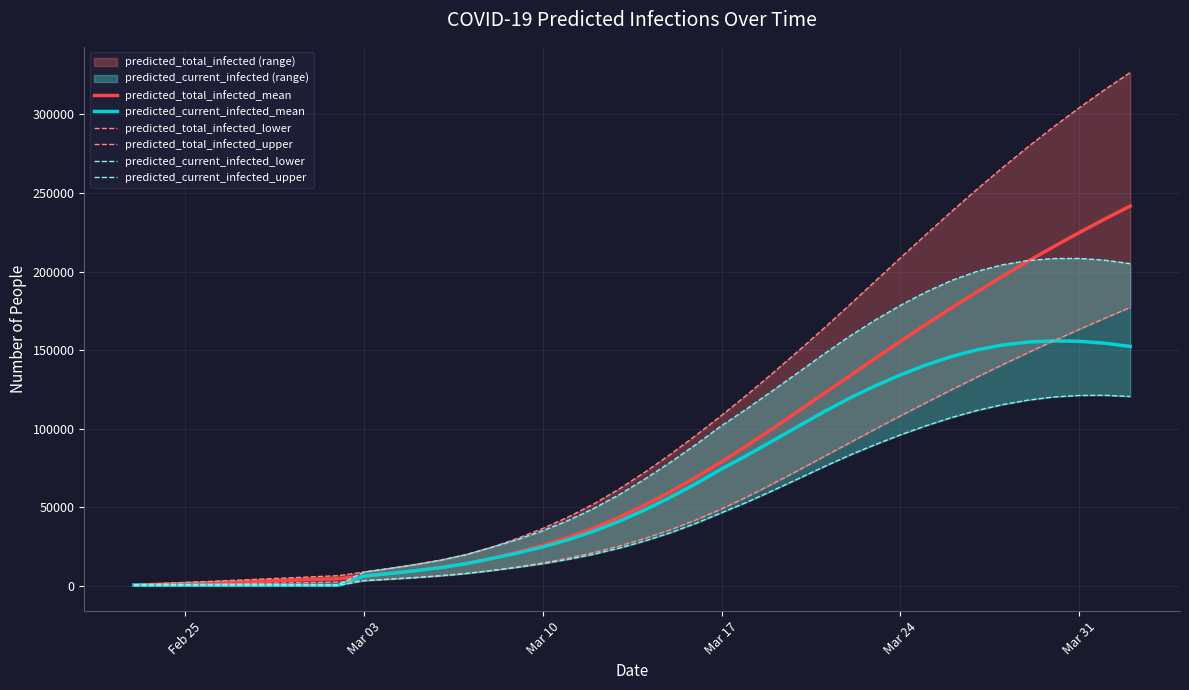

True or false: predicted_total_infected_upper has more than 0 points higher than both neighbors.

False